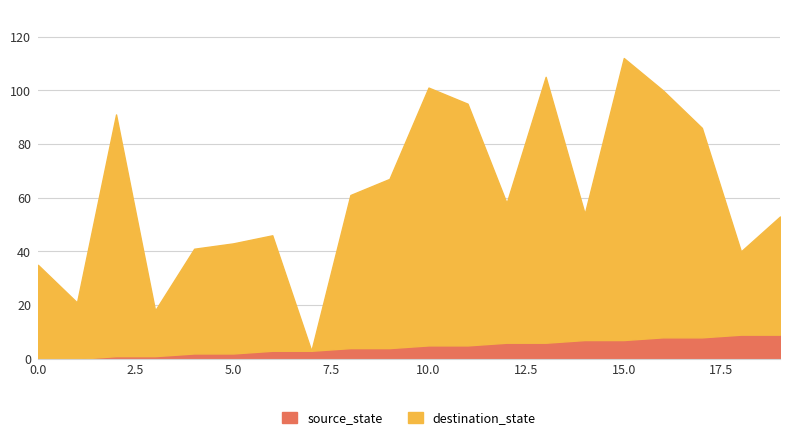

What is the maximum value for destination_state?

112